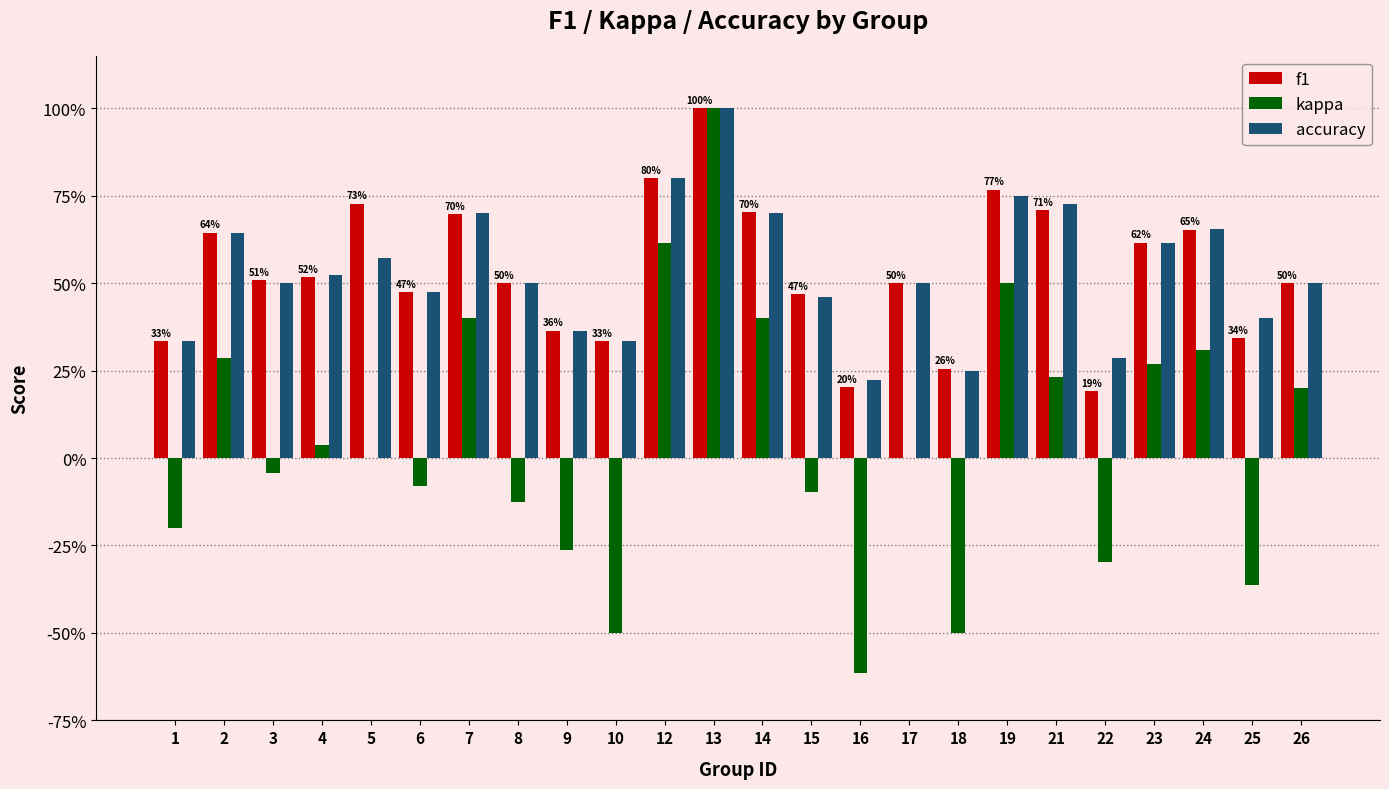

Does the chart contain stacked bars?

No